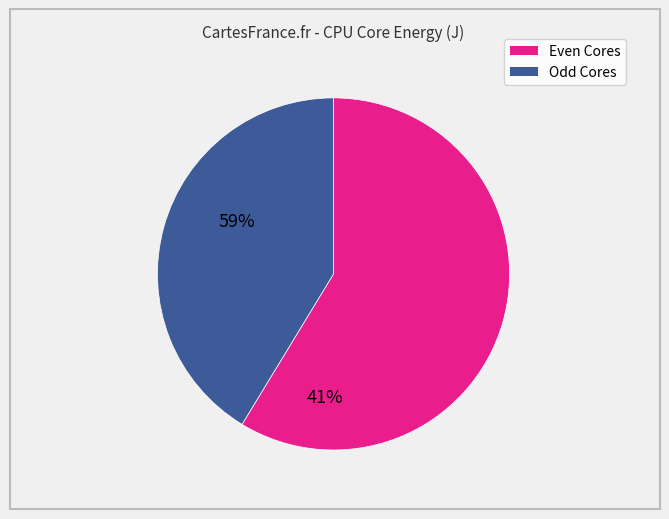

Is there any slice that represents more than half of the pie?

Yes